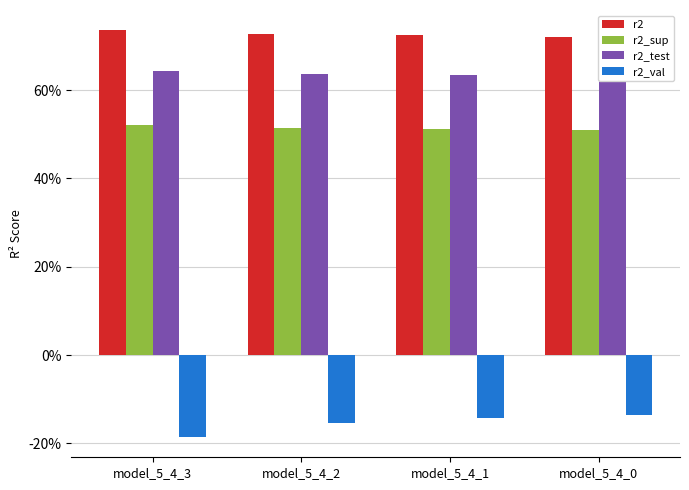

Which series has the largest range (max minus min)?

r2_val